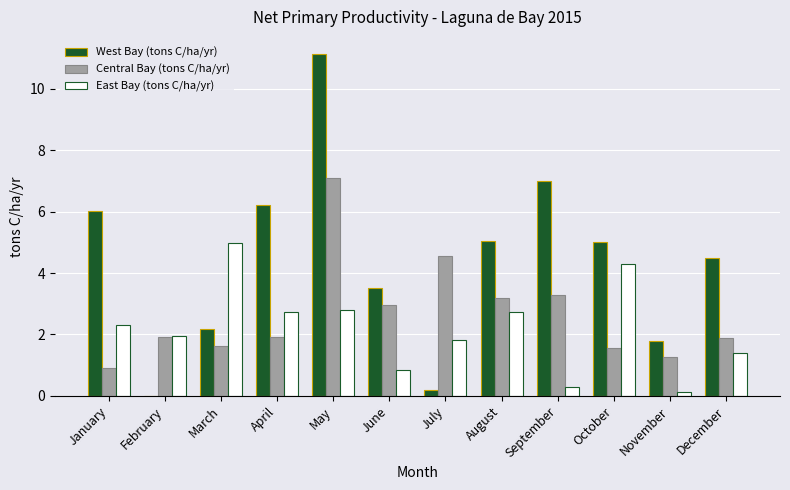

What are all the series names shown in the legend?

West Bay (tons C/ha/yr), Central Bay (tons C/ha/yr), East Bay (tons C/ha/yr)